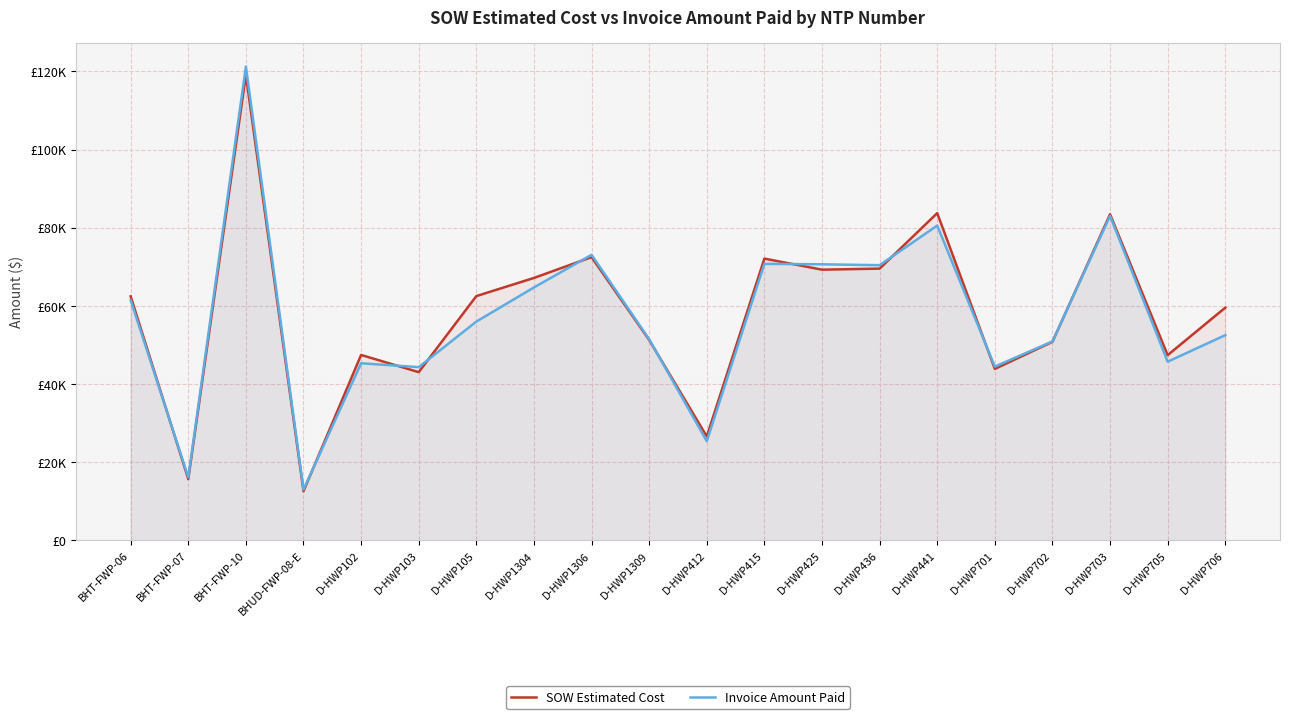

Reading left to right, list all the values displayed in this chart.

SOW Estimated Cost: 62460.4	15690.1	119135.3	12601.5	47461.5	43064.0	62522.5	67171.5	72492.0	51295.0	26617.0	72118.0	69288.0	69555.0	83754.0	43895.5	50824.5	83462.0	47414.0	59562.5
Invoice Amount Paid: 61491.1	16153.8	121256.6	13008.1	45340.0	44346.0	56001.0	64739.0	73087.5	51485.5	25405.0	70778.0	70664.0	70432.0	80572.5	44479.5	50928.5	83033.0	45744.0	52525.5